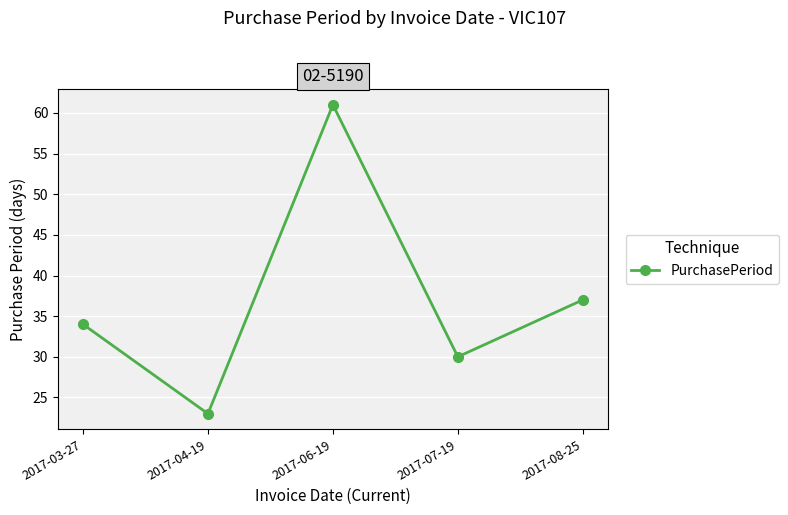

Rank the categories by value from highest to lowest.

2017-06-19, 2017-08-25, 2017-03-27, 2017-07-19, 2017-04-19